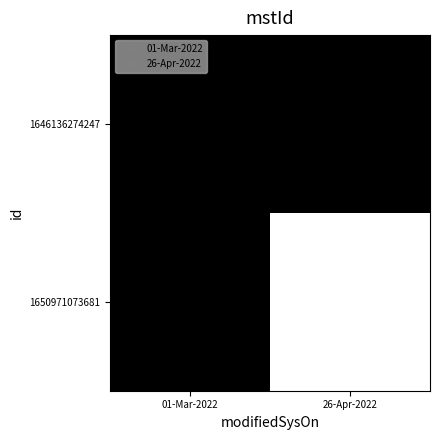

At 01-Mar-2022, list the series in order from smallest to largest.

1650971073681, 1646136274247